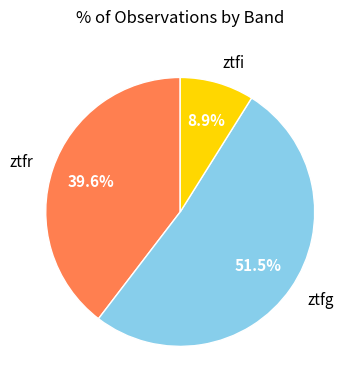

Which category has the smallest portion of the pie?

ztfi